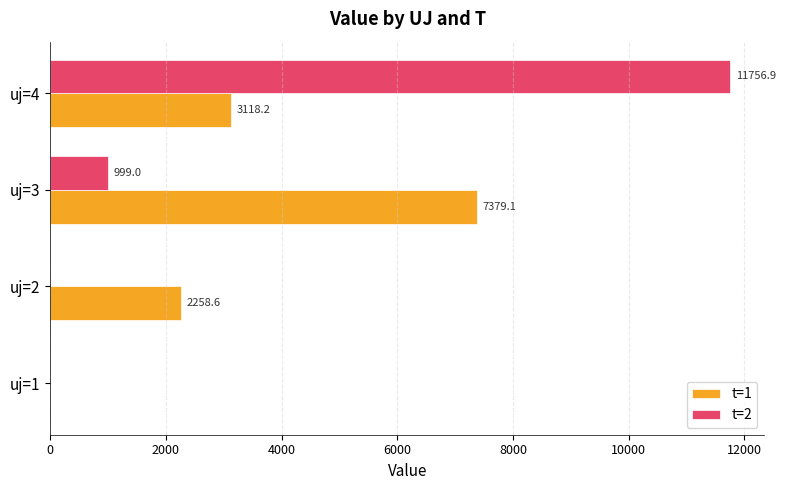

Which series changed the most between uj=3 and uj=4?

t=2